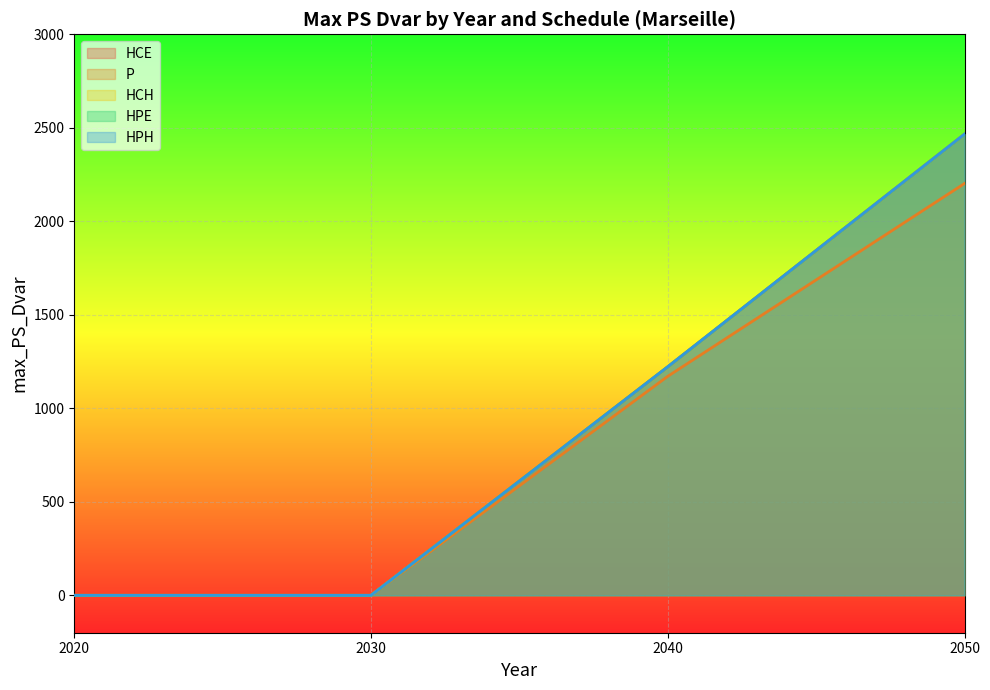

What is the value of the HPE point at the 4th from the left?

2466.2